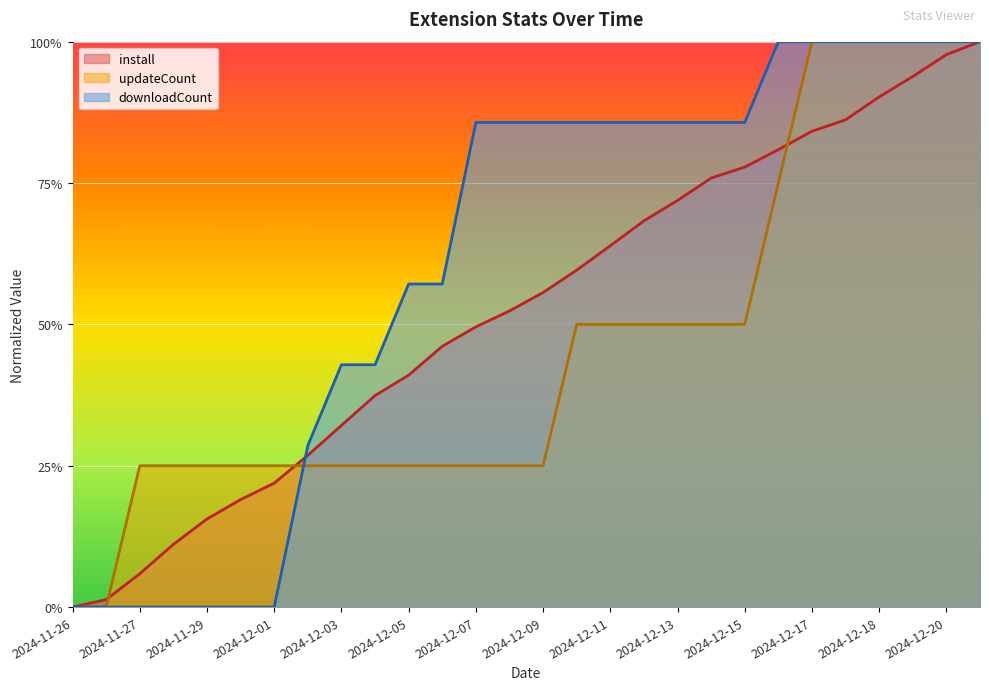

Reading right to left, what are all the values shown in this chart?

install: 1.0	1.0	0.9	0.9	0.9	0.8	0.8	0.8	0.8	0.7	0.7	0.6	0.6	0.6	0.5	0.5	0.5	0.4	0.4	0.3	0.3	0.2	0.2	0.2	0.1	0.1	0.0	0.0
updateCount: 1.0	1.0	1.0	1.0	1.0	1.0	0.8	0.5	0.5	0.5	0.5	0.5	0.5	0.2	0.2	0.2	0.2	0.2	0.2	0.2	0.2	0.2	0.2	0.2	0.2	0.2	0.0	0.0
downloadCount: 1.0	1.0	1.0	1.0	1.0	1.0	1.0	0.9	0.9	0.9	0.9	0.9	0.9	0.9	0.9	0.9	0.6	0.6	0.4	0.4	0.3	0.0	0.0	0.0	0.0	0.0	0.0	0.0